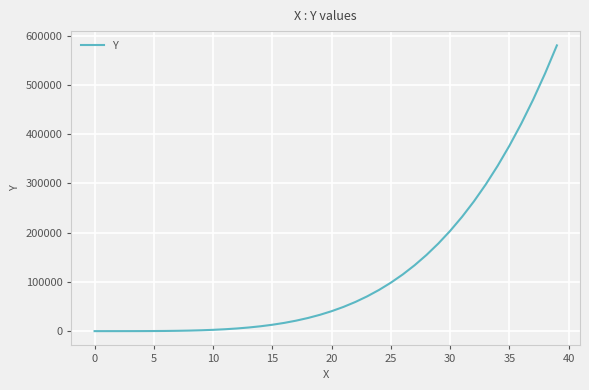

What is the difference between the maximum and minimum values?

580503